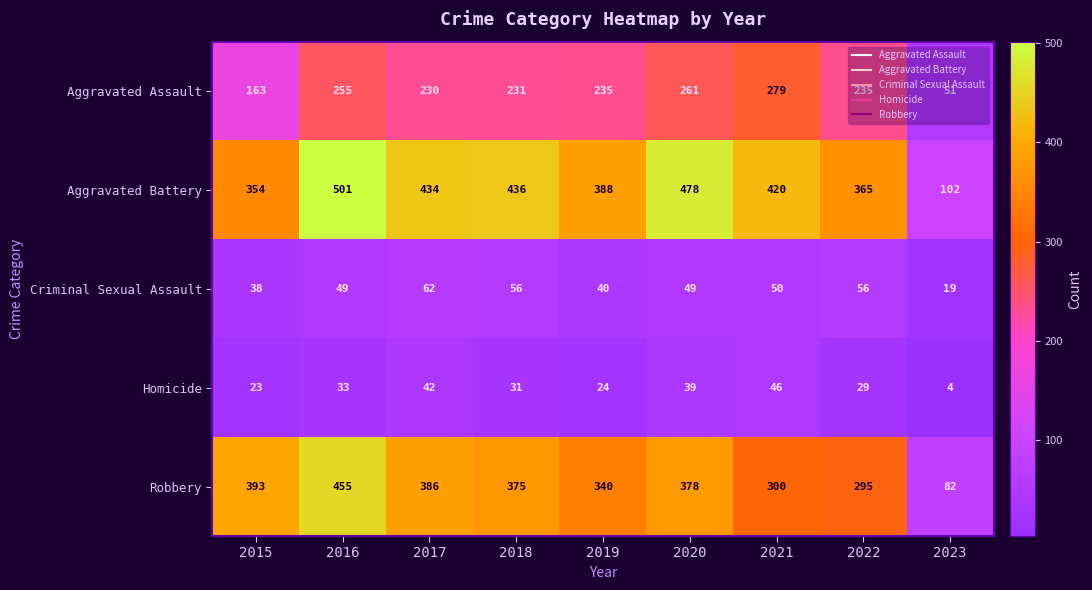

At which label does Robbery first exceed 375?

2015